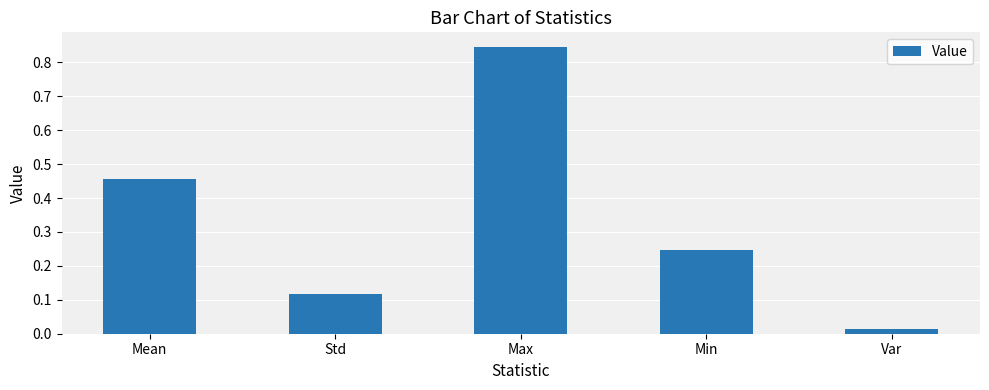

Where is the data nearest to the value 0?

Var